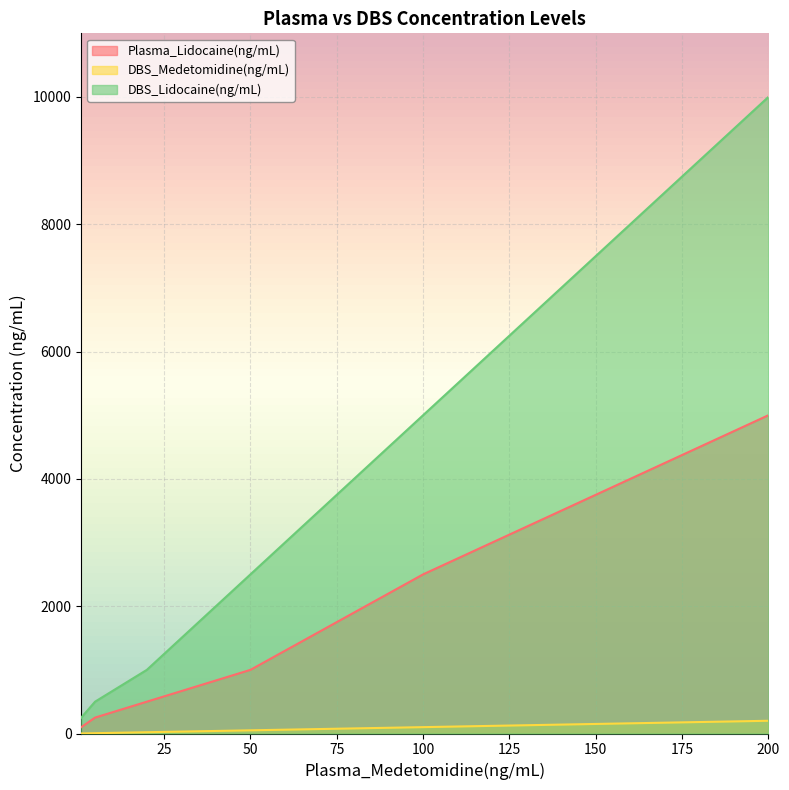

The value of DBS_Medetomidine(ng/mL) at 1 is 1. True or false?

True